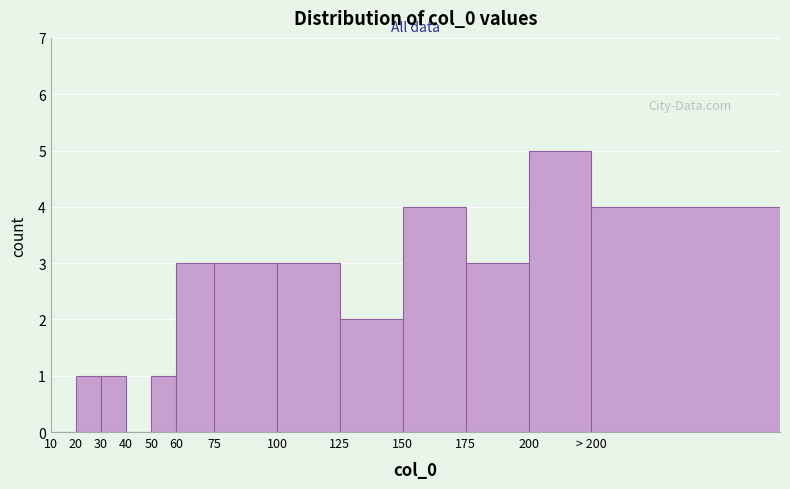

Reading right to left, list all the values displayed in this chart.

> 200=4	200=5	175=3	150=4	125=2	100=3	75=3	60=3	50=1	40=0	30=1	20=1	10=0